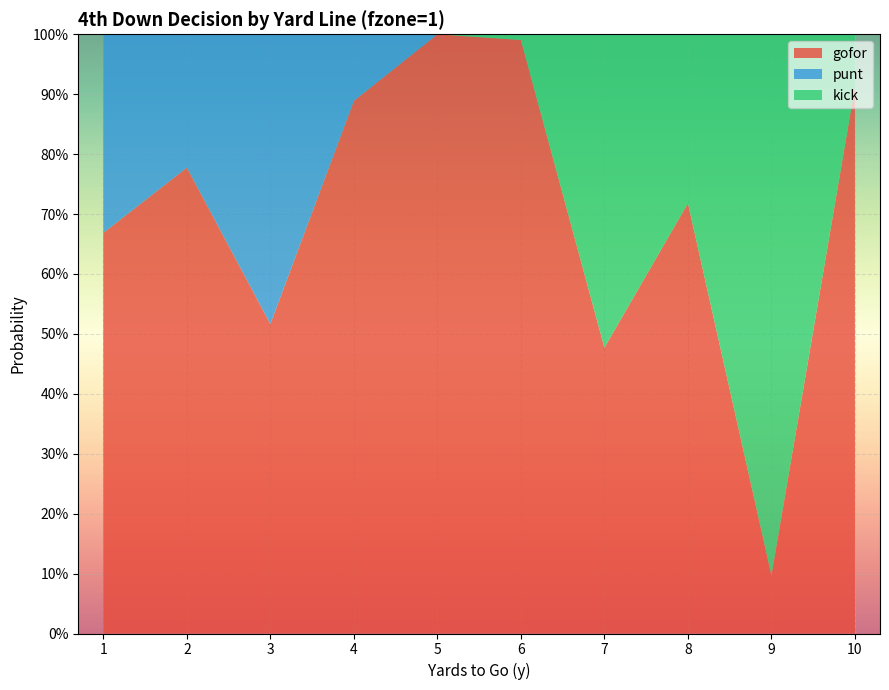

Reading right to left, list all the values displayed in this chart.

gofor: 0.9	0.1	0.7	0.5	1.0	1.0	0.9	0.5	0.8	0.7
punt: 0.0	0.0	0.0	0.0	0.0	0.0	0.1	0.5	0.2	0.3
kick: 0.1	0.9	0.3	0.5	0.0	0.0	0.0	0.0	0.0	0.0